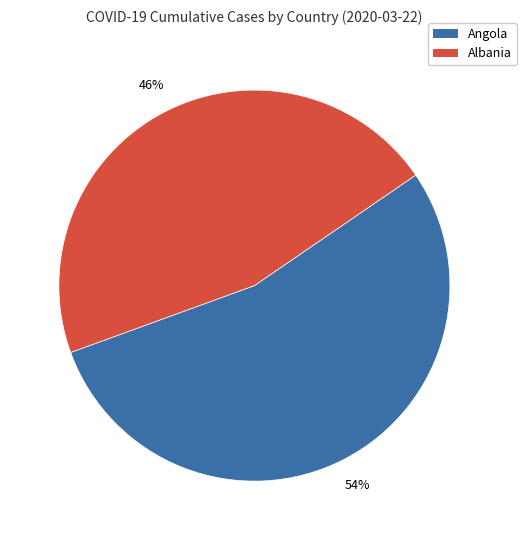

Is there a majority slice in this chart?

Yes